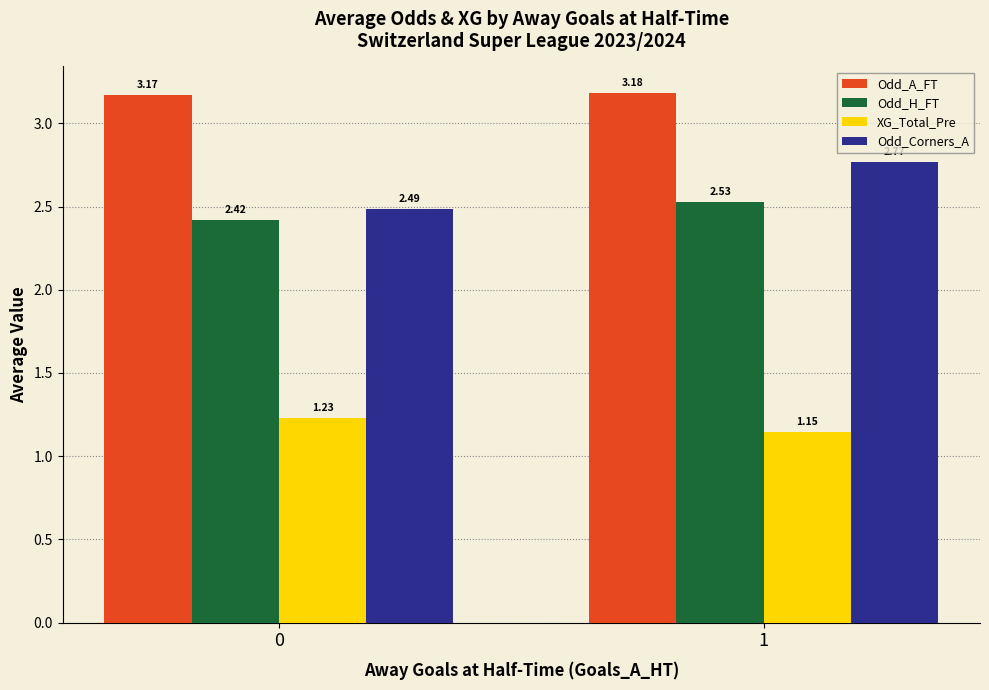

What is the average value of the Odd_Corners_A series?

2.6